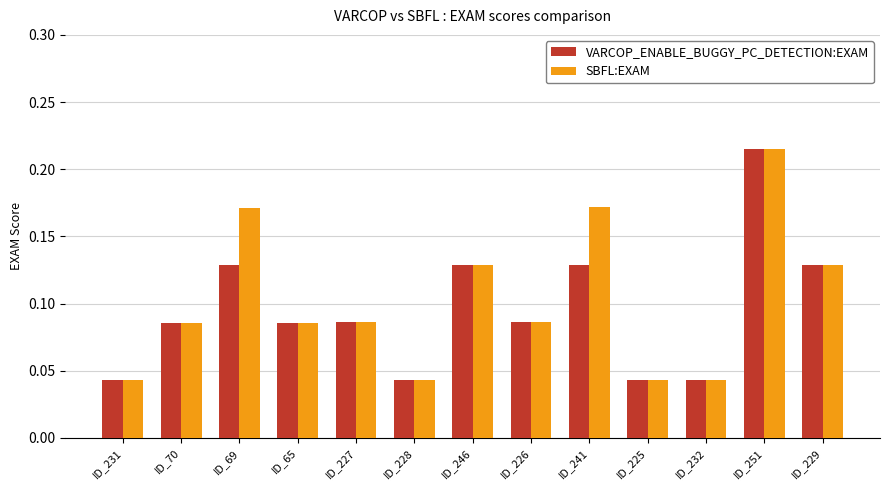

Which category has the highest value in the SBFL:EXAM series?

ID_251